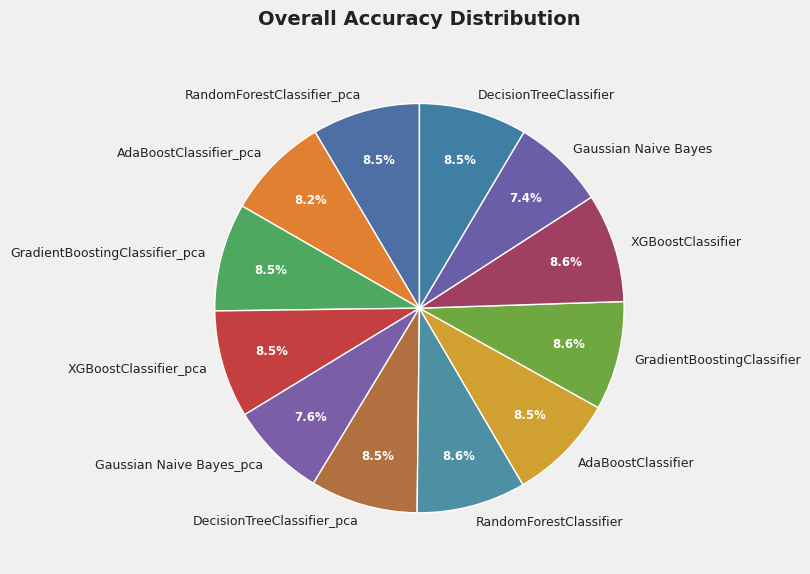

Count the number of slices in the pie.

12